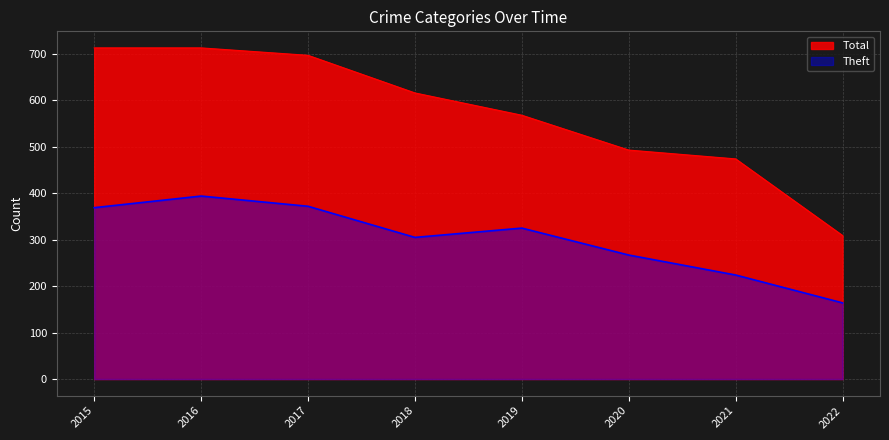

What is the difference between the highest and lowest values at 2019?

243